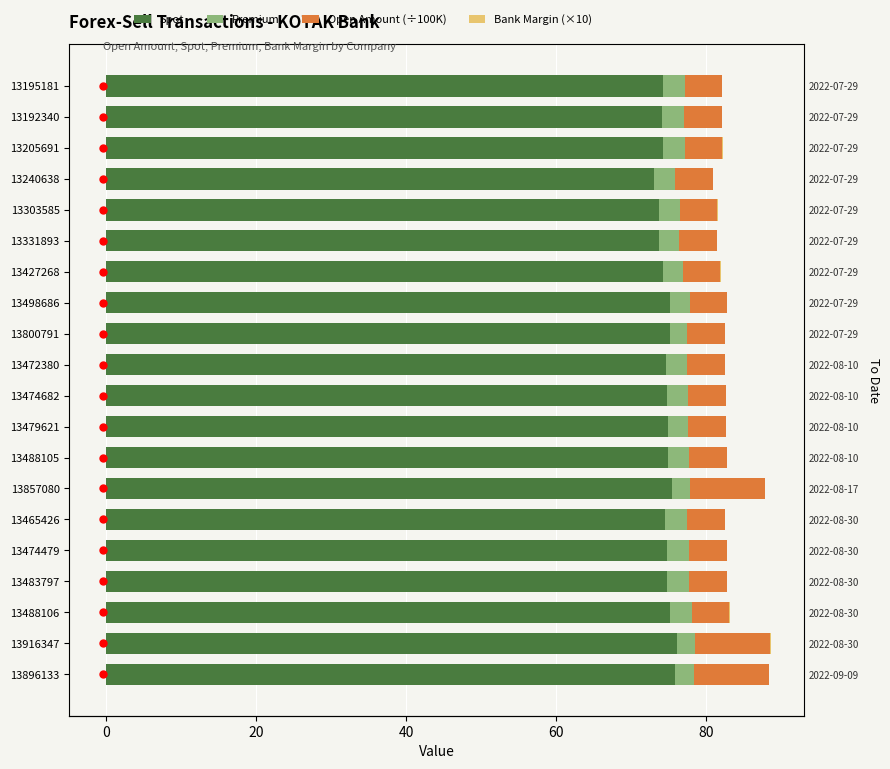

Is the value of Open Amount (÷100K) at 13474682 greater than the value of Premium at 13192340?

Yes